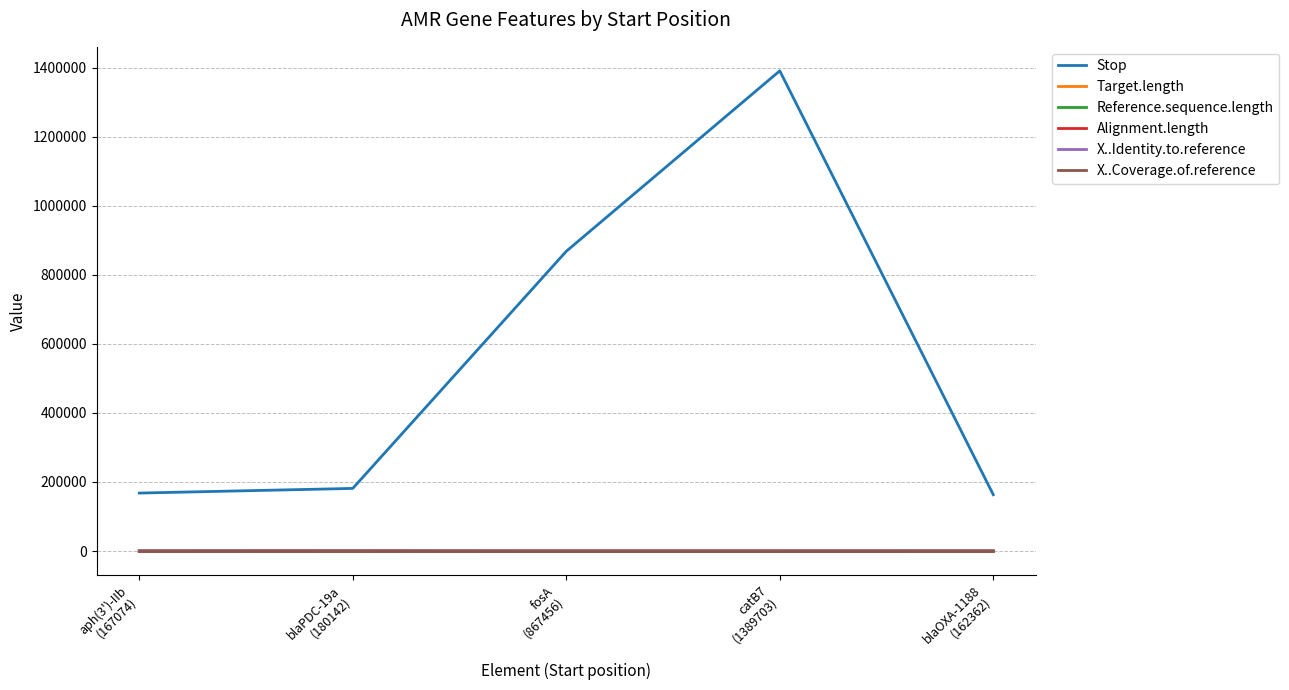

Does the chart display data point markers on the line(s)?

No